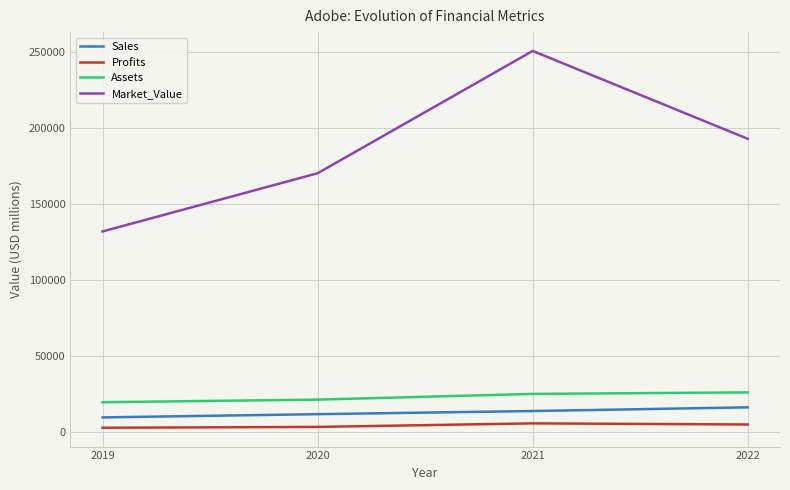

How many Market_Value values are between 170384 and 250988?

3